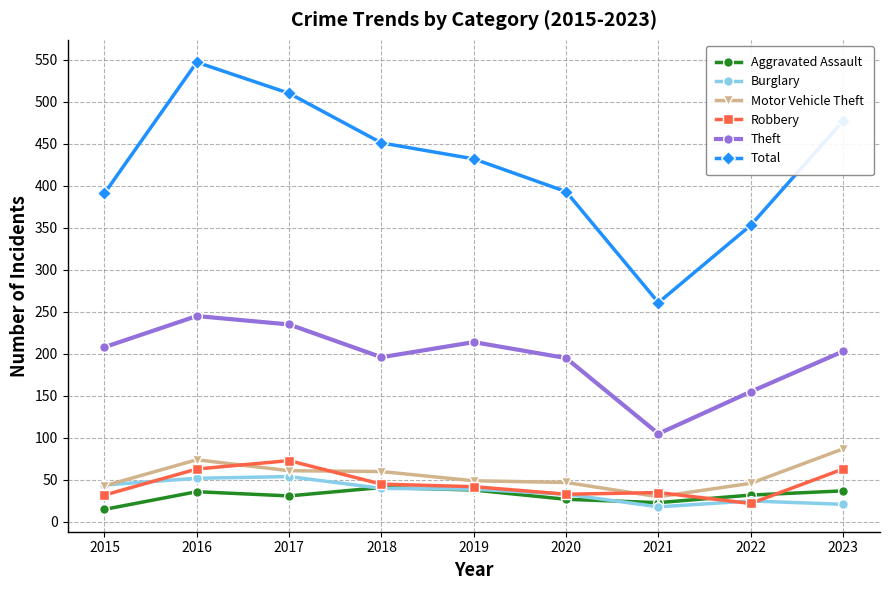

In Motor Vehicle Theft, how many points are higher than both neighbors (excluding endpoints)?

1